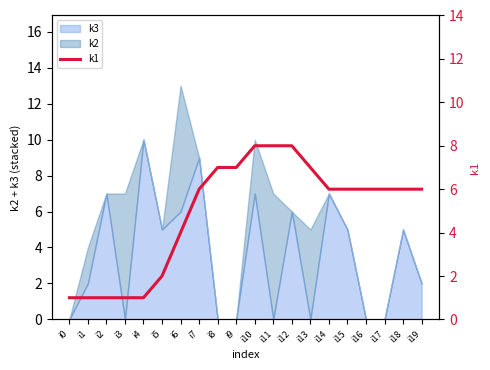

List the labels in order of value, smallest first.

i0, i1, i2, i3, i4, i5, i6, i7, i14, i15, i16, i17, i18, i19, i8, i9, i13, i10, i11, i12